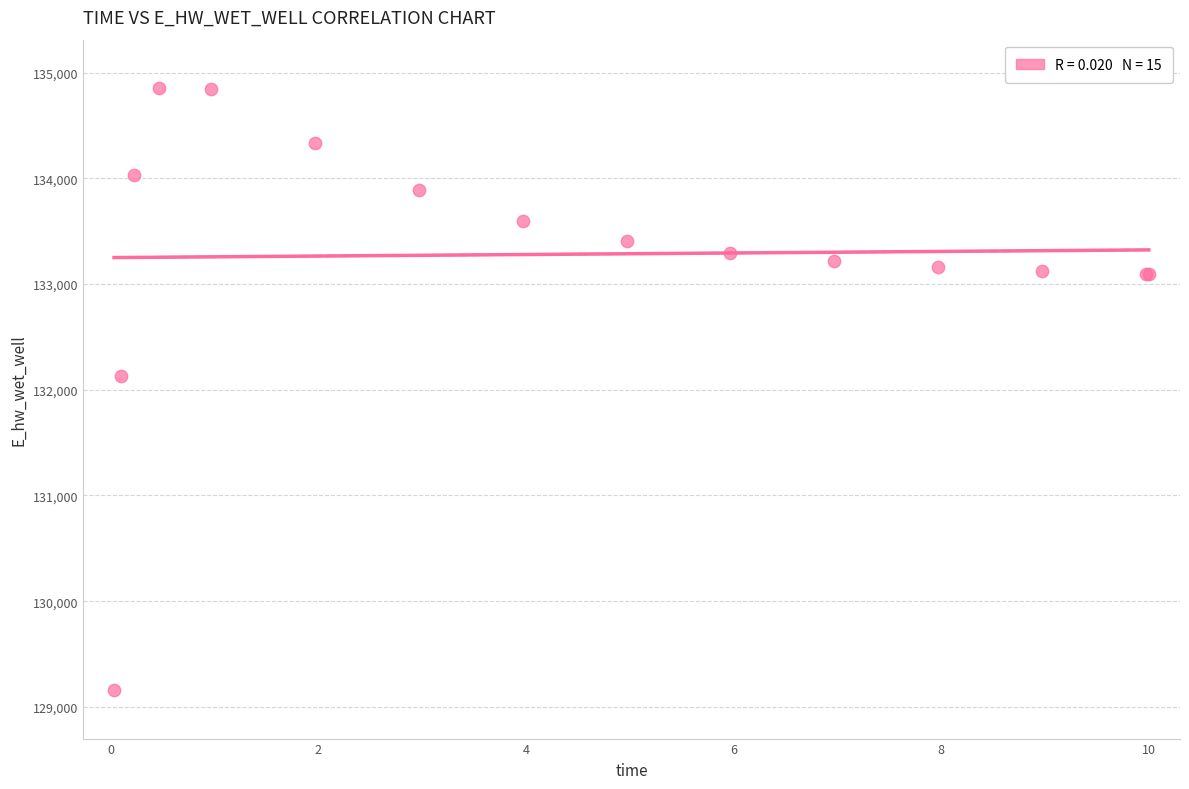

What Y value in the scatter plot is closest to 132006?

132130.8